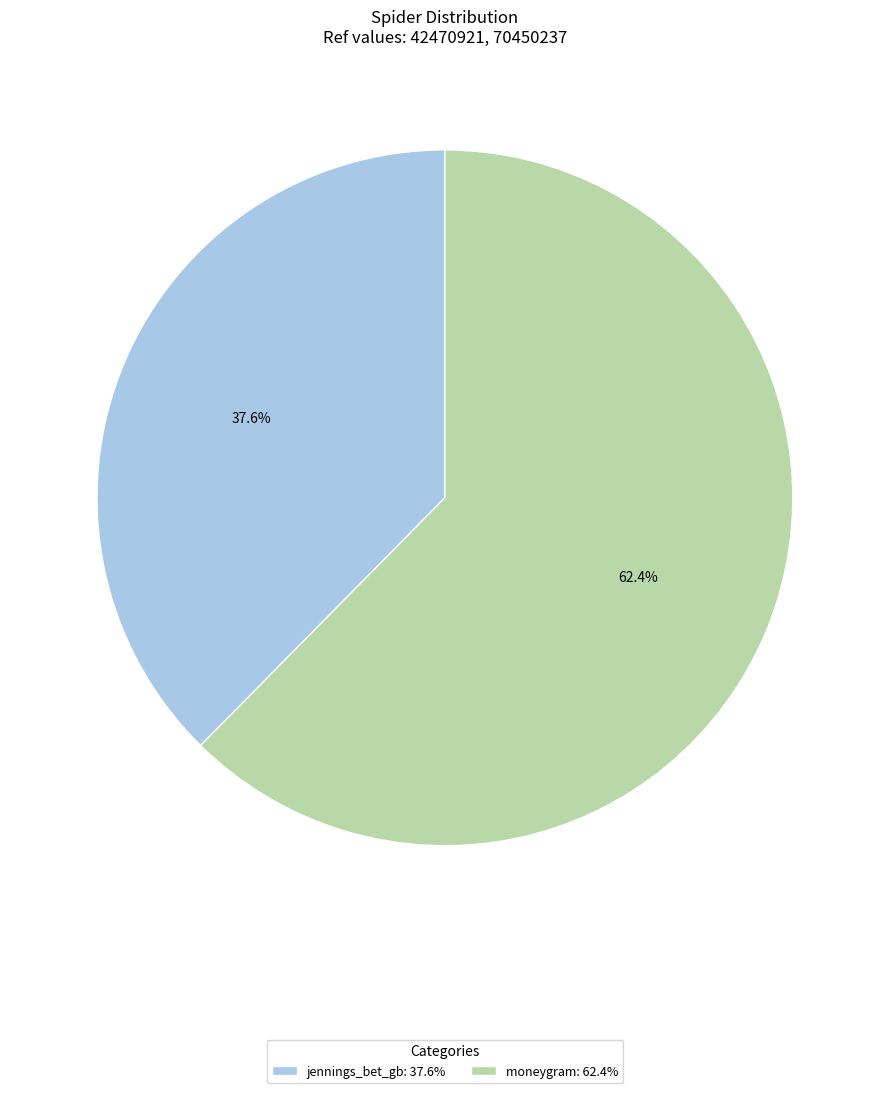

Do moneygram and jennings_bet_gb together represent more than half of the pie?

Yes